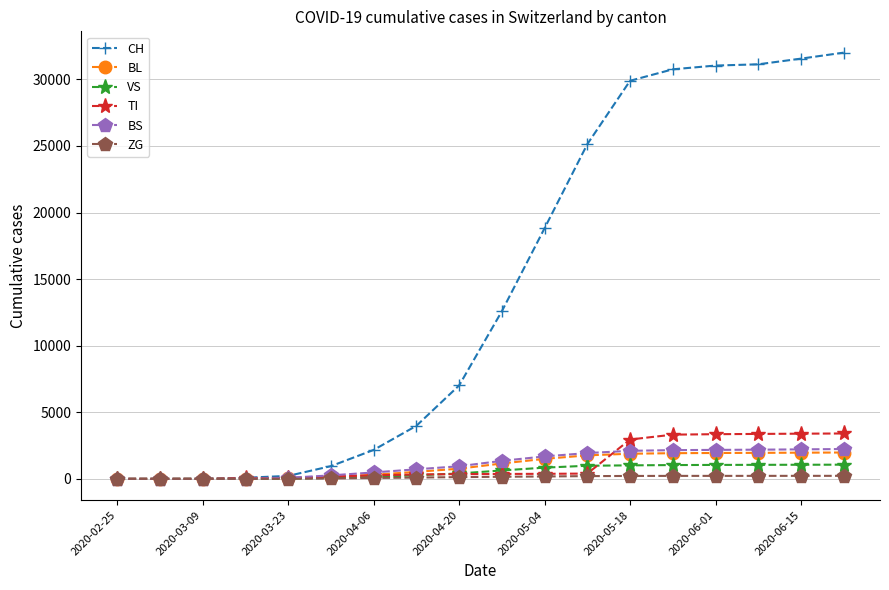

Which series has the largest range (max minus min)?

CH